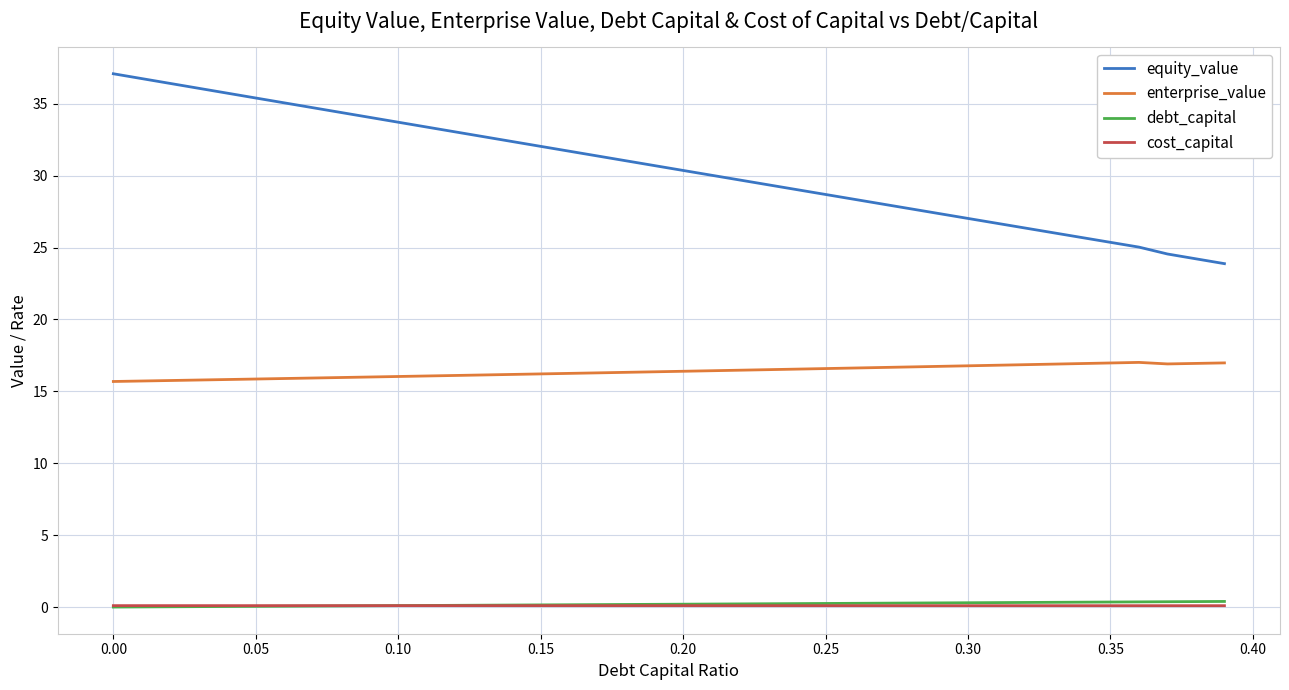

Which series has the largest range (max minus min)?

equity_value